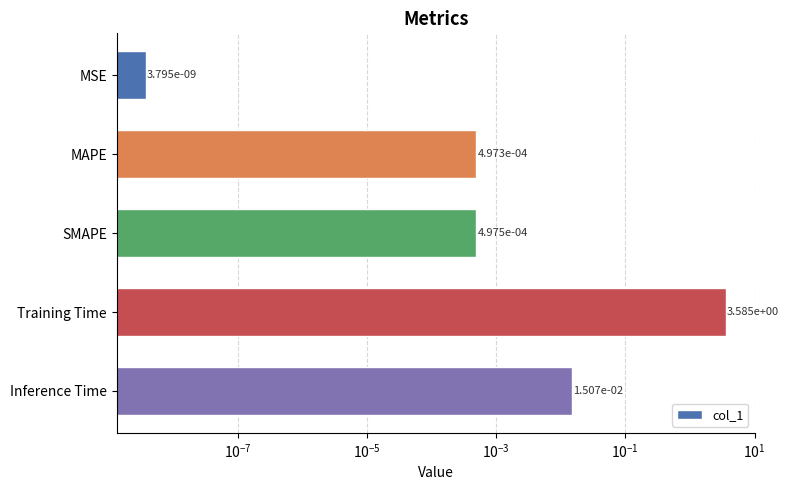

How many bars are there in total?

5